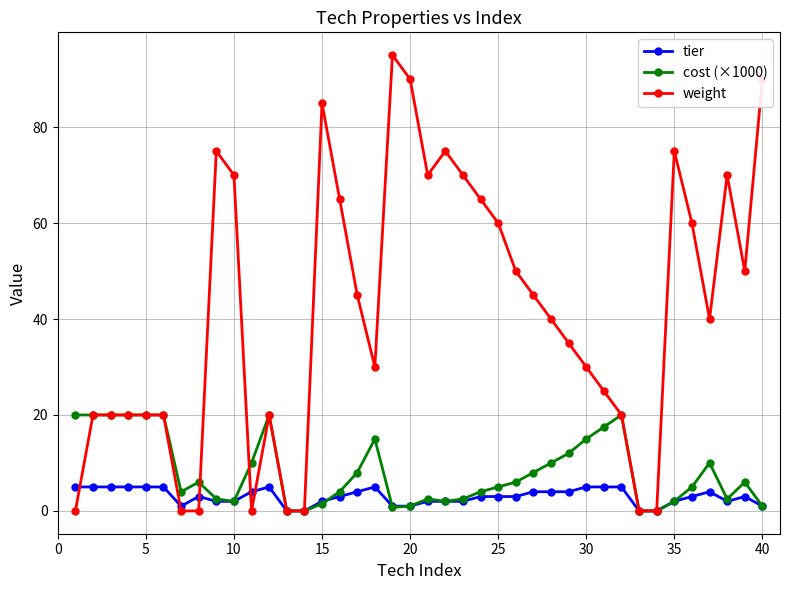

What is the greatest value displayed?

95.0